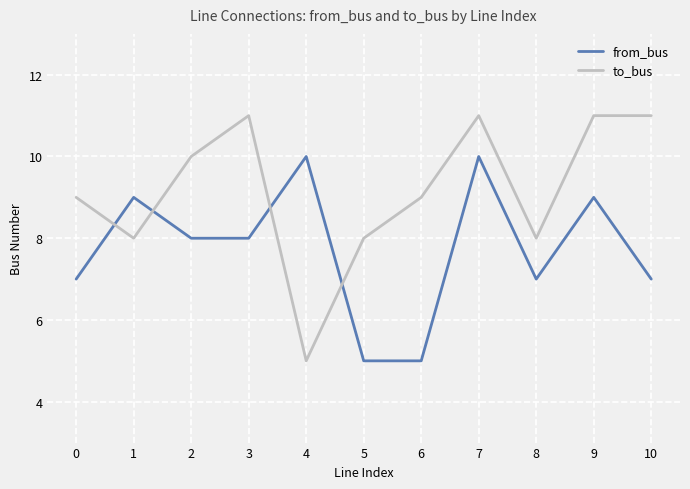

True or false: from_bus has more than 1 interior local peaks.

True